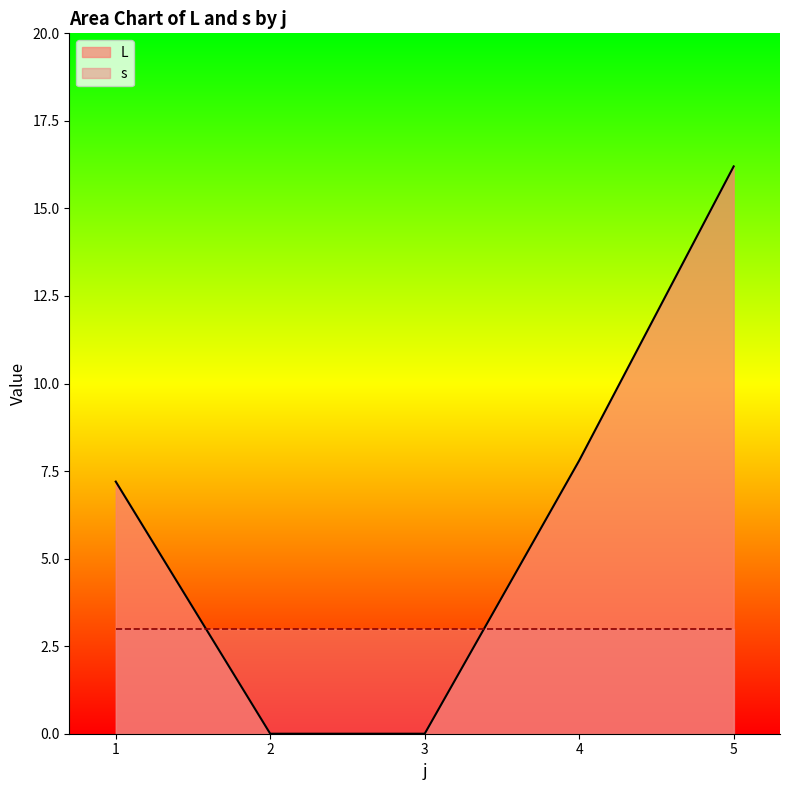

Between 3 and 4, which series saw the biggest shift?

L